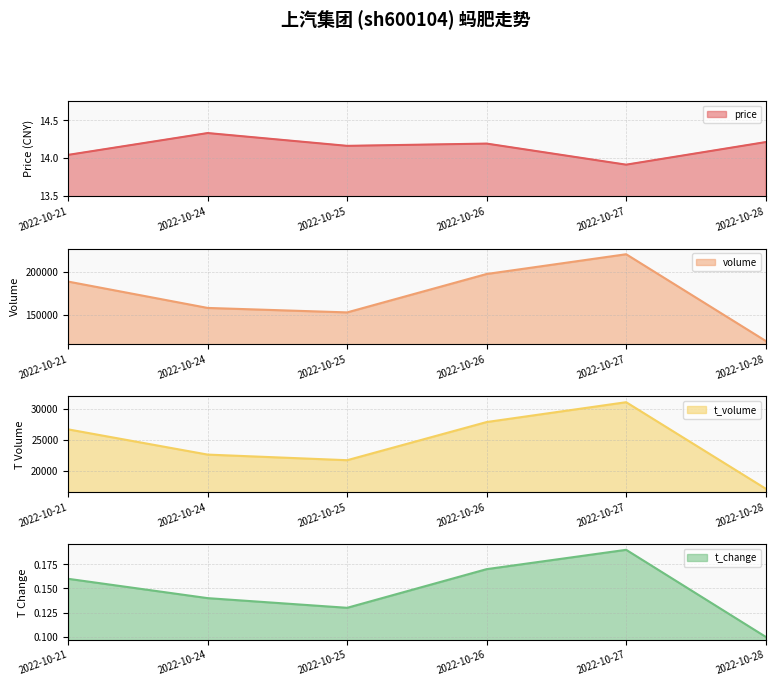

Does the chart have visible grid lines?

Yes